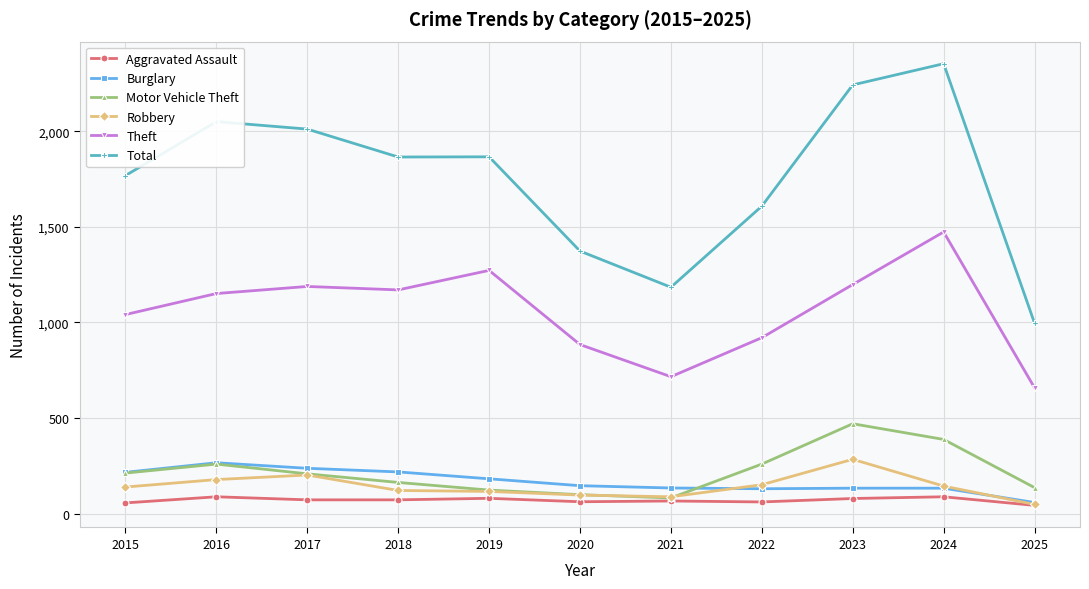

Which series has the largest range (max minus min)?

Total